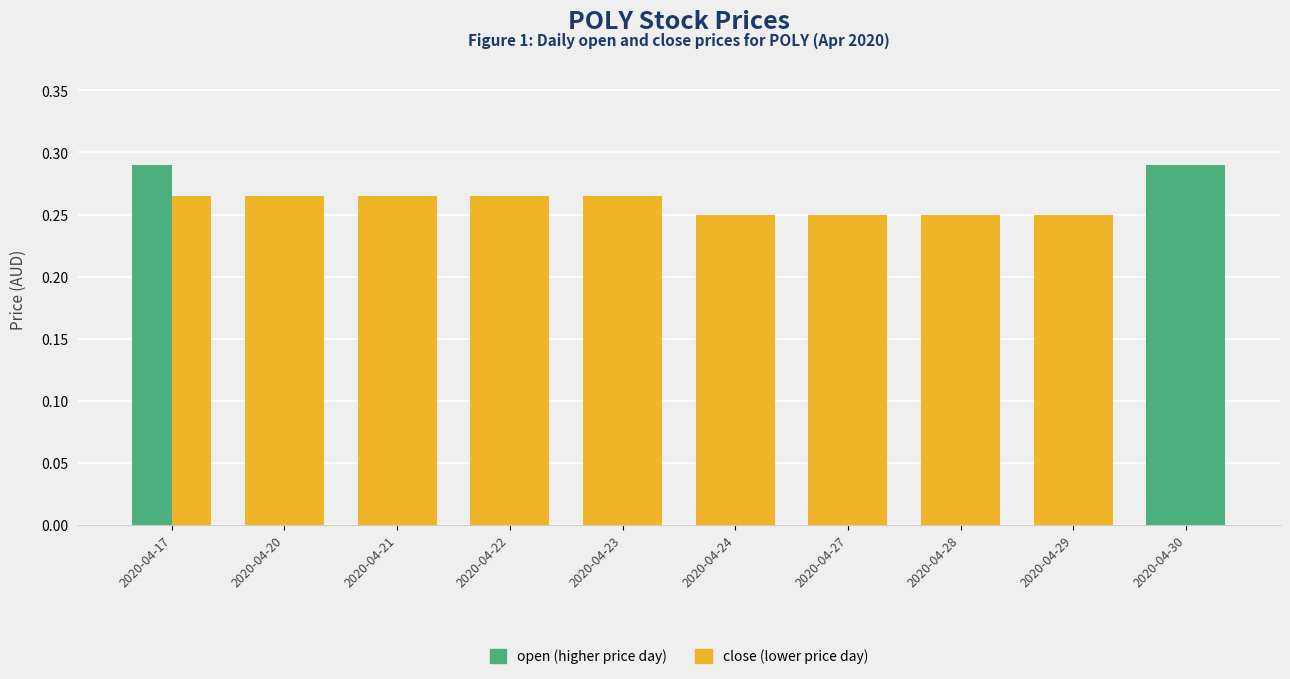

Reading right to left, extract all data points from this chart.

open: 2020-04-30=0.3	2020-04-29=0.2	2020-04-28=0.2	2020-04-27=0.2	2020-04-24=0.2	2020-04-23=0.3	2020-04-22=0.3	2020-04-21=0.3	2020-04-20=0.3	2020-04-17=0.3
close: 2020-04-30=0.3	2020-04-29=0.2	2020-04-28=0.2	2020-04-27=0.2	2020-04-24=0.2	2020-04-23=0.3	2020-04-22=0.3	2020-04-21=0.3	2020-04-20=0.3	2020-04-17=0.3